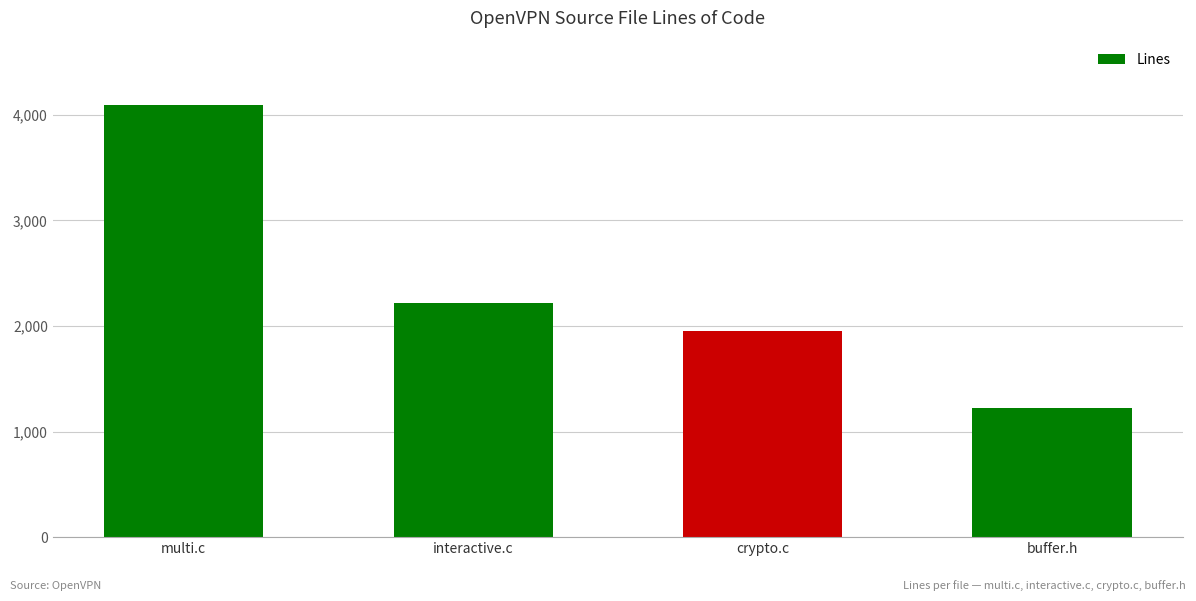

List the labels in order of value, smallest first.

buffer.h, crypto.c, interactive.c, multi.c